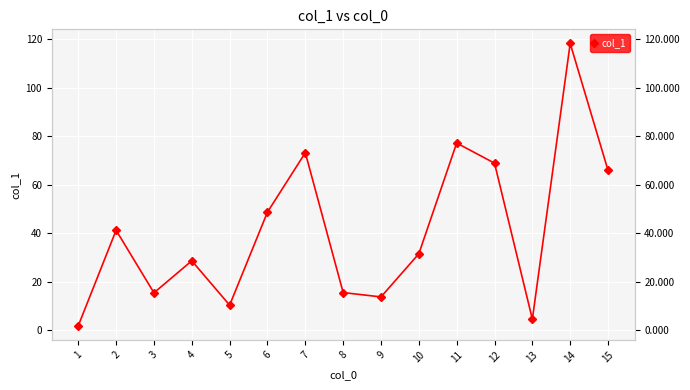

What is the sum of the values at 2 and 6?

89.9